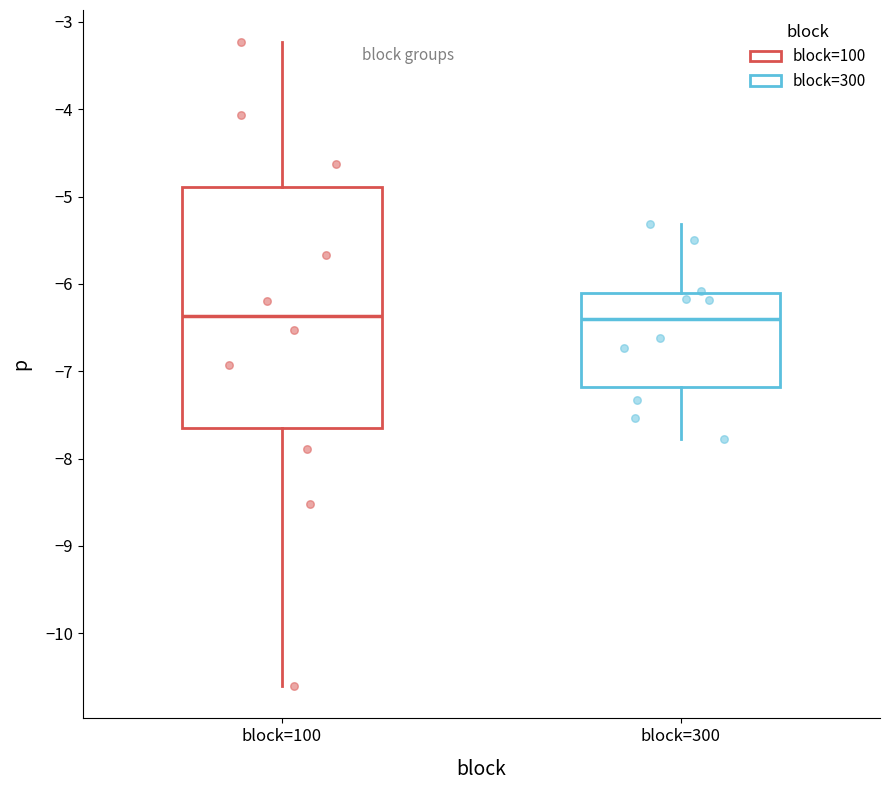

Where does the lower whisker of the box for block=300 end on the y-axis? The values are not printed on the chart, so give them approximately, as read against the axis.

-7.8